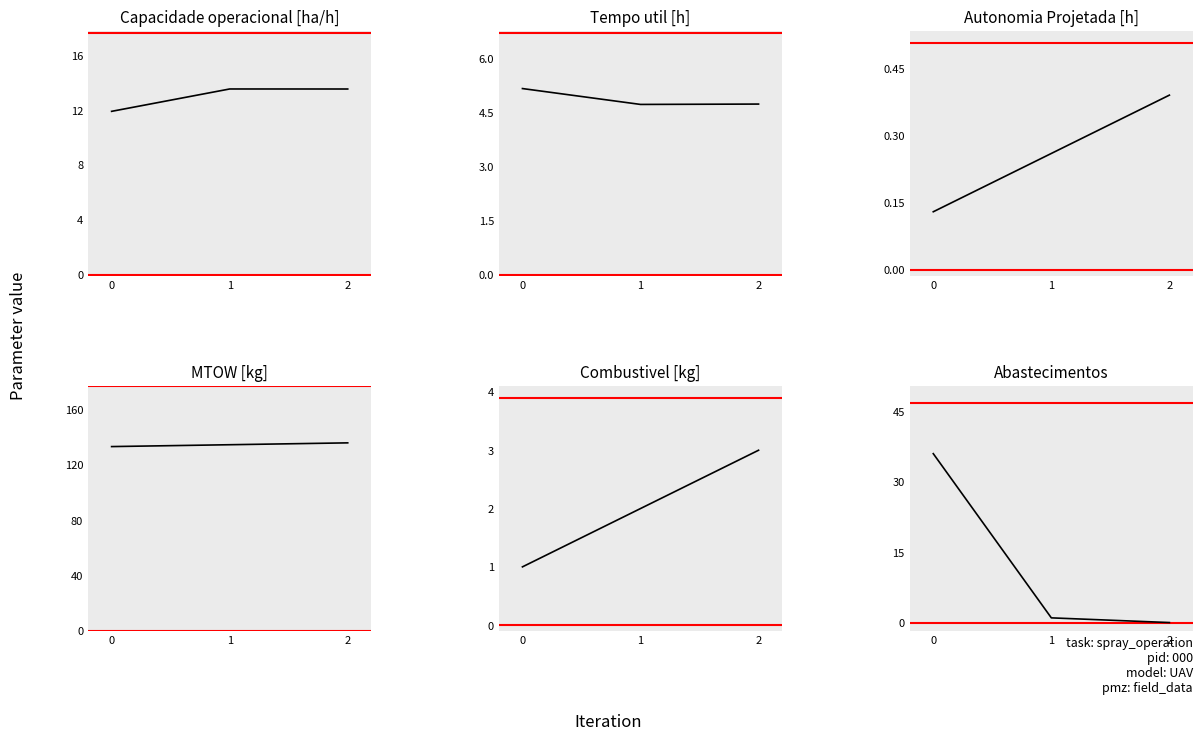

Reading left to right, list all the values displayed in this chart.

Capacidade operacional [ha/h]: 11.9	13.6	13.6
Tempo util [h]: 5.2	4.7	4.7
Autonomia Projetada [h]: 0.1	0.3	0.4
MTOW [kg]: 133.2	134.6	135.9
Combustivel [kg]: 1.0	2.0	3.0
Abastecimentos: 36.0	1.0	0.0